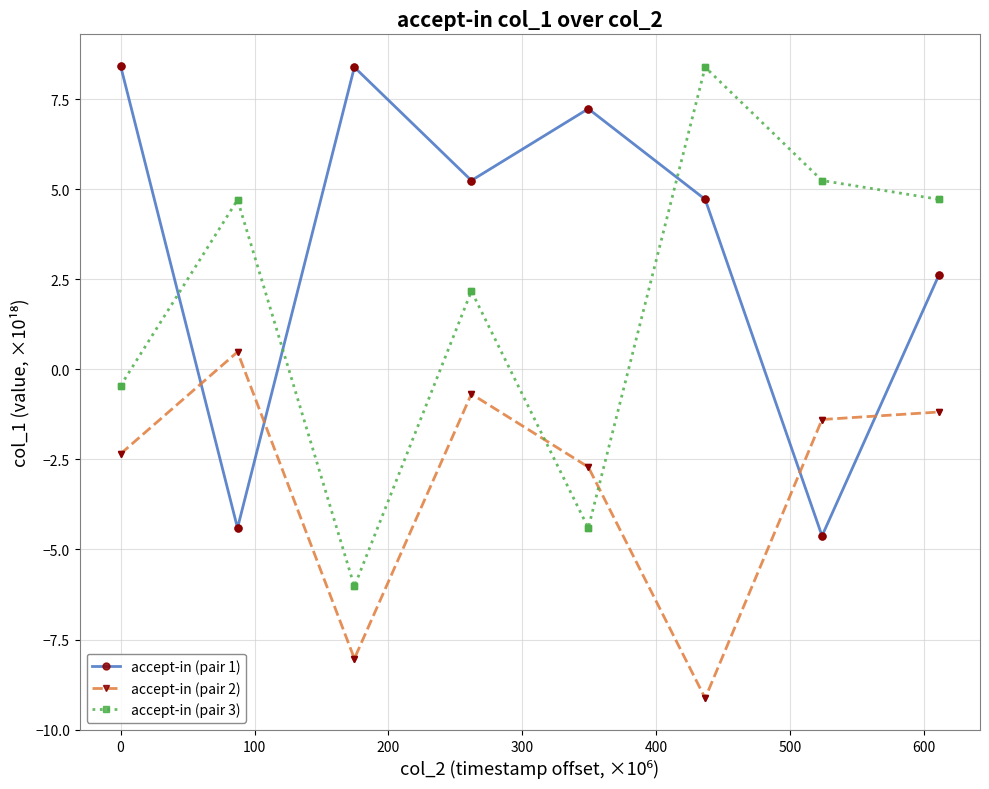

What is the maximum value shown in the chart?

8.4